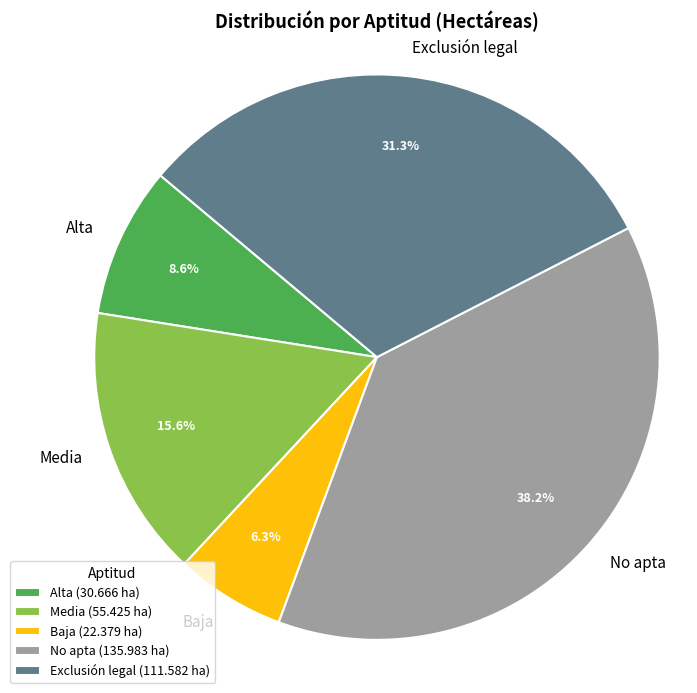

Rank the categories by value from lowest to highest.

Baja, Alta, Media, Exclusión legal, No apta